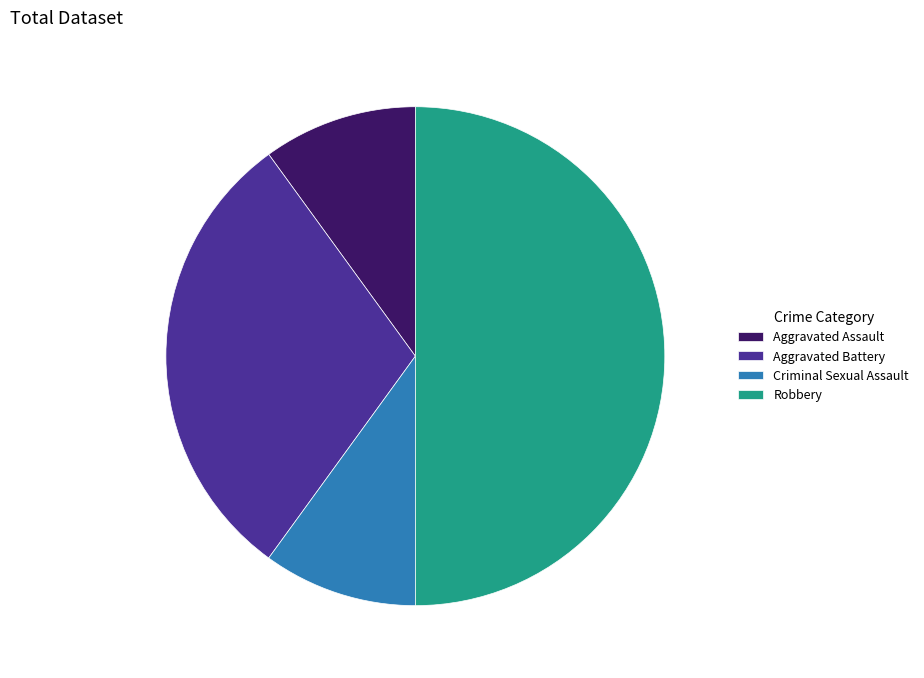

What is the ratio of the value at Aggravated Battery to the value at Robbery?

0.6